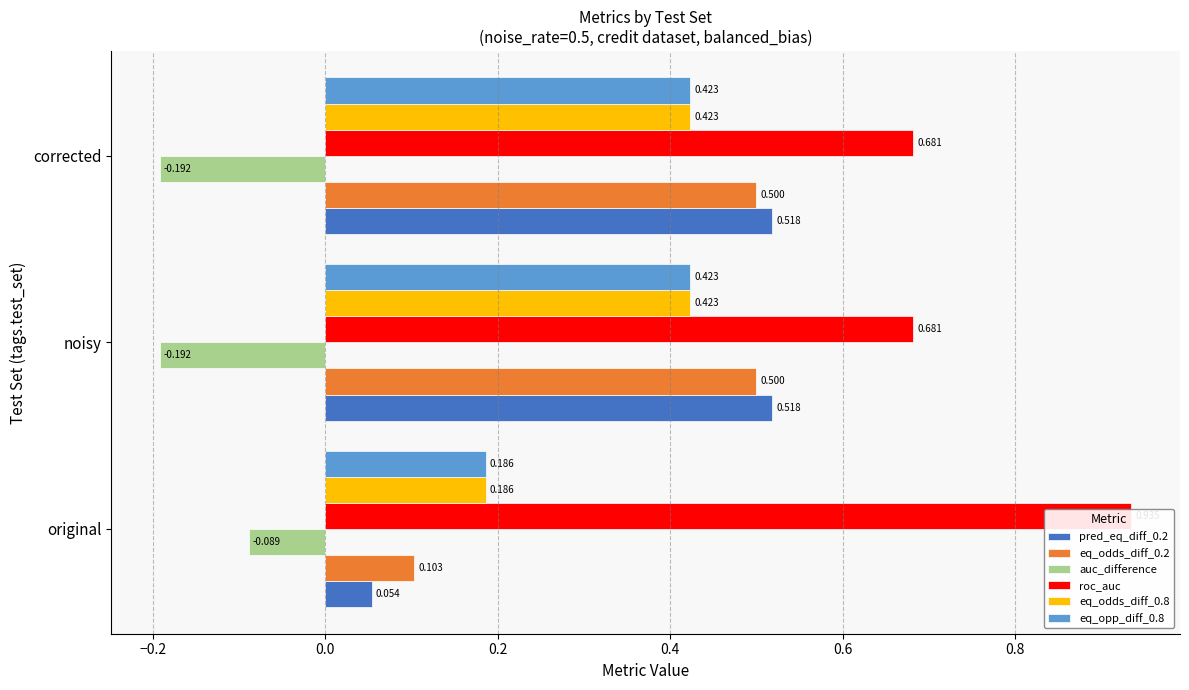

At corrected, list the series in order from smallest to largest.

metrics.auc_difference, metrics.equalized_odds_difference_0.8, metrics.equal_opportunity_difference_0.8, metrics.equalized_odds_difference_0.2, metrics.predictive_equality_difference_0.2, metrics.roc_auc